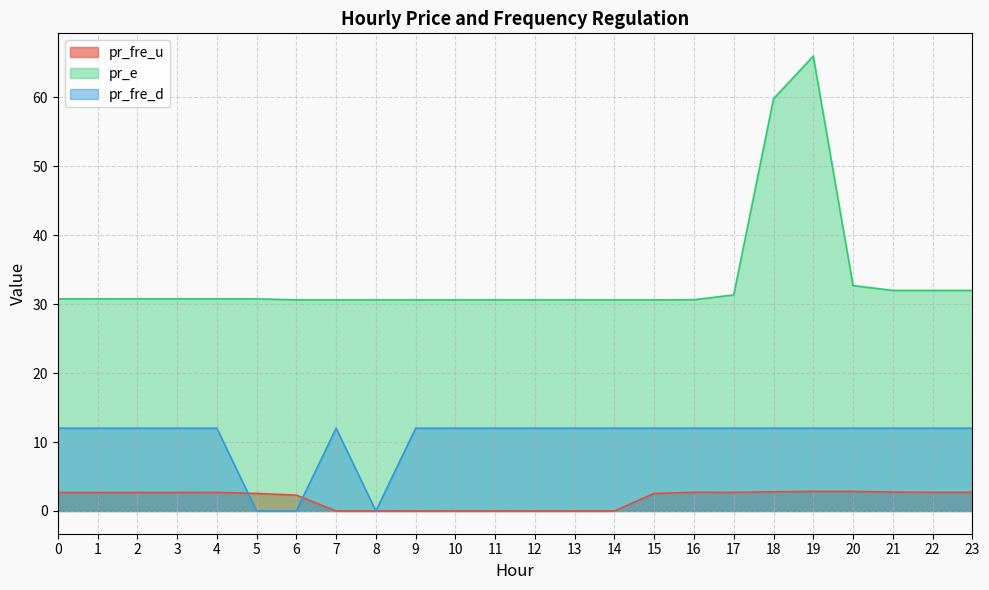

How many interior local peaks does the pr_e series have?

1